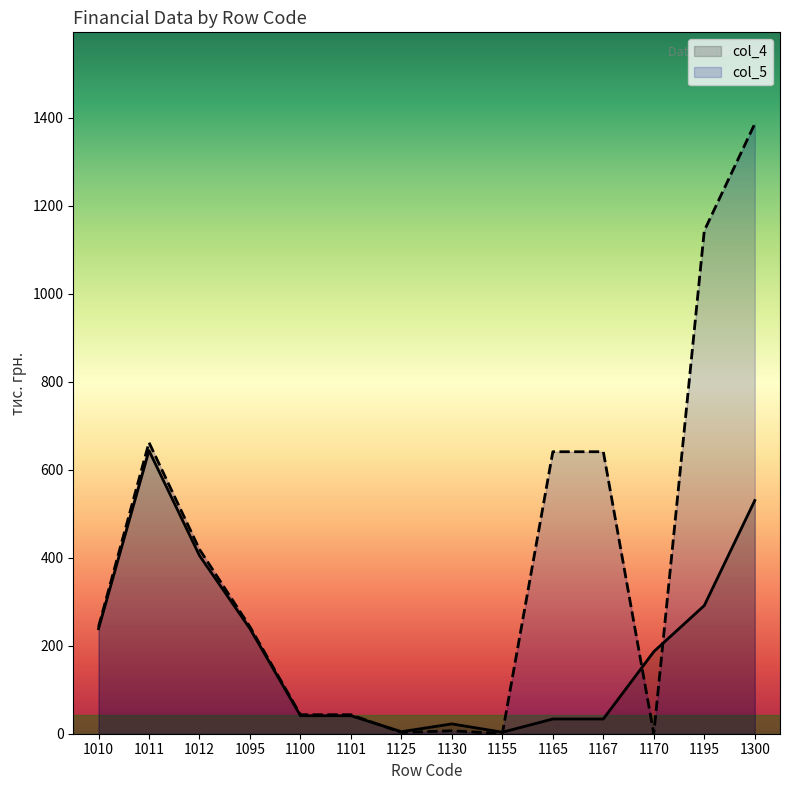

At how many categories does at least one series exceed 627?

5